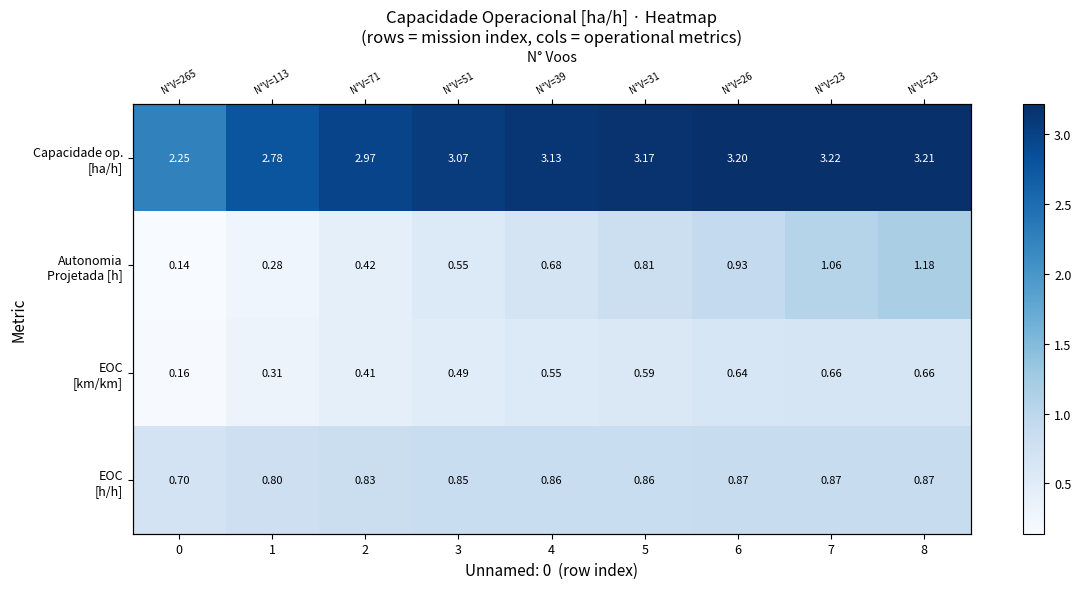

Is the value of Capacidade op. [ha/h] at 4 greater than the value of EOC [h/h] at 7?

Yes